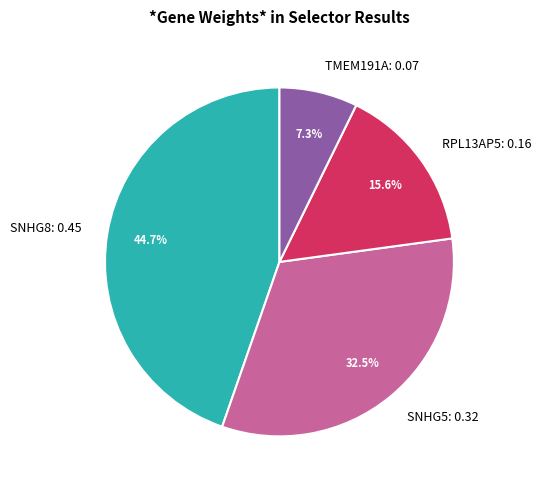

How much of the chart is everything except TMEM191A?

92.7%